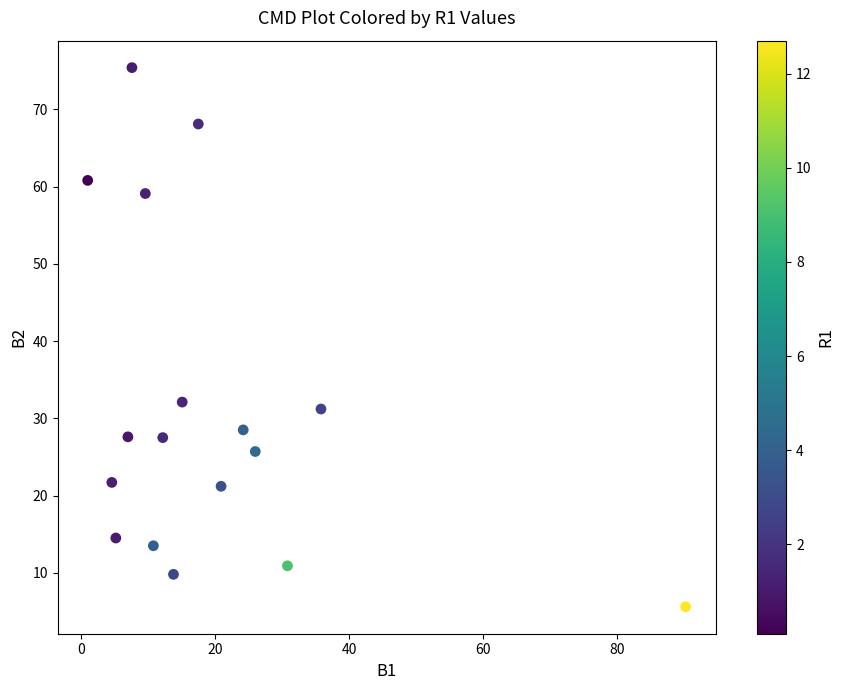

What Y value in the scatter plot is closest to 40?

32.1